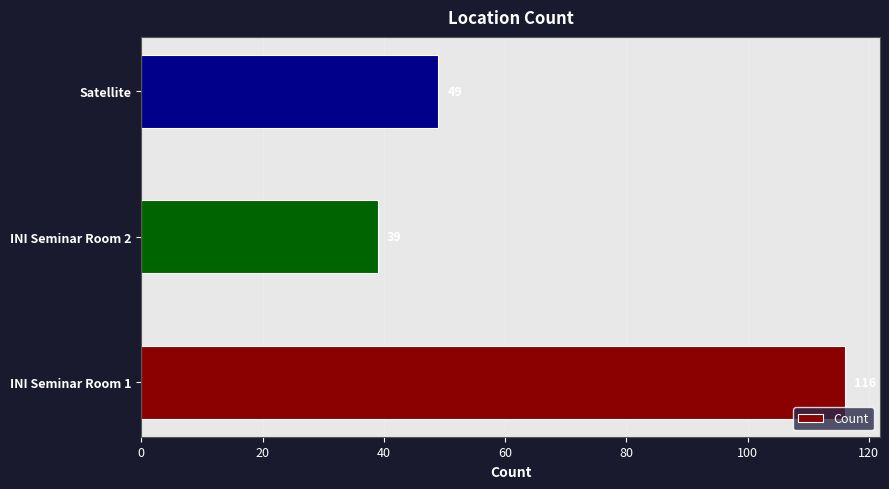

The value at INI Seminar Room 1 is 116. True or false?

True